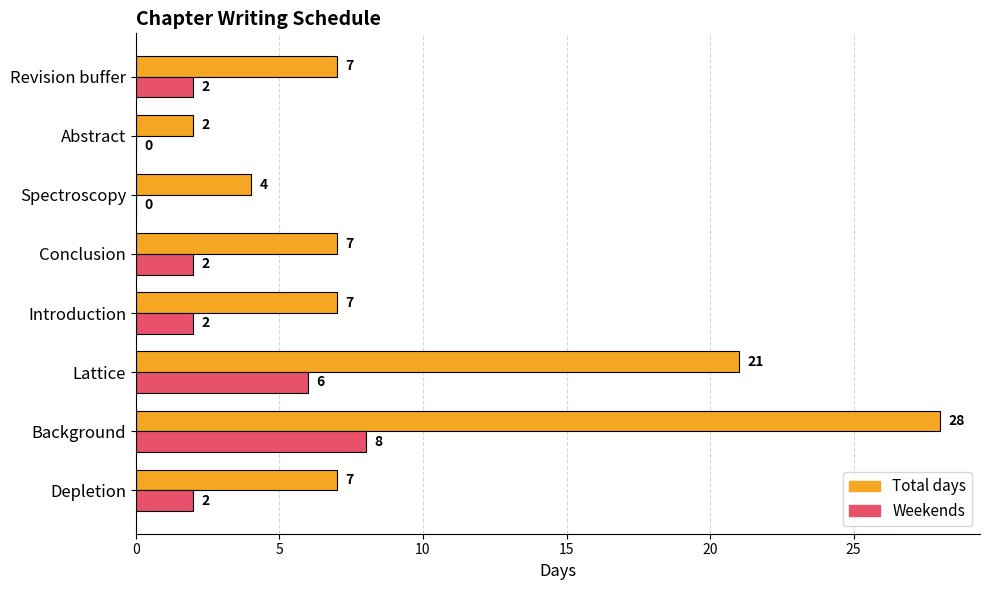

What is the sum of all Total days values?

83